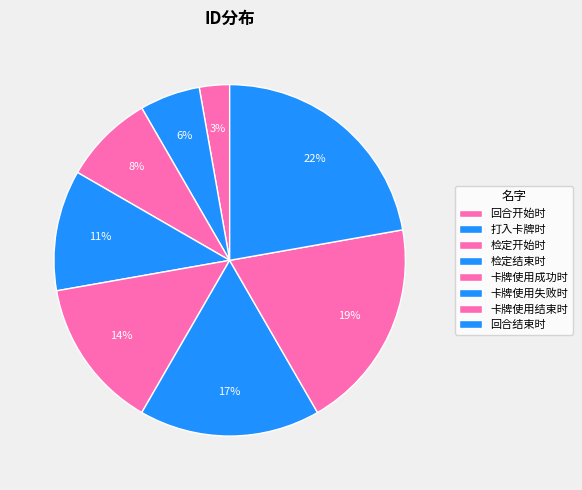

Rank the categories by value from lowest to highest.

回合开始时, 打入卡牌时, 检定开始时, 检定结束时, 卡牌使用成功时, 卡牌使用失败时, 卡牌使用结束时, 回合结束时